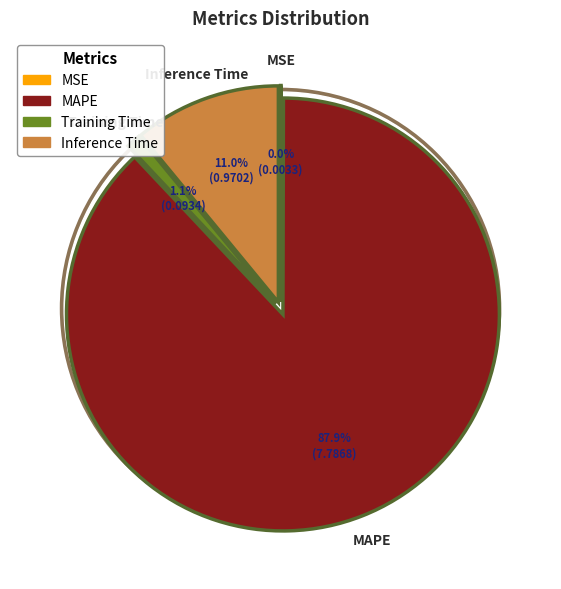

Do MSE and MAPE together represent more than half of the pie?

Yes